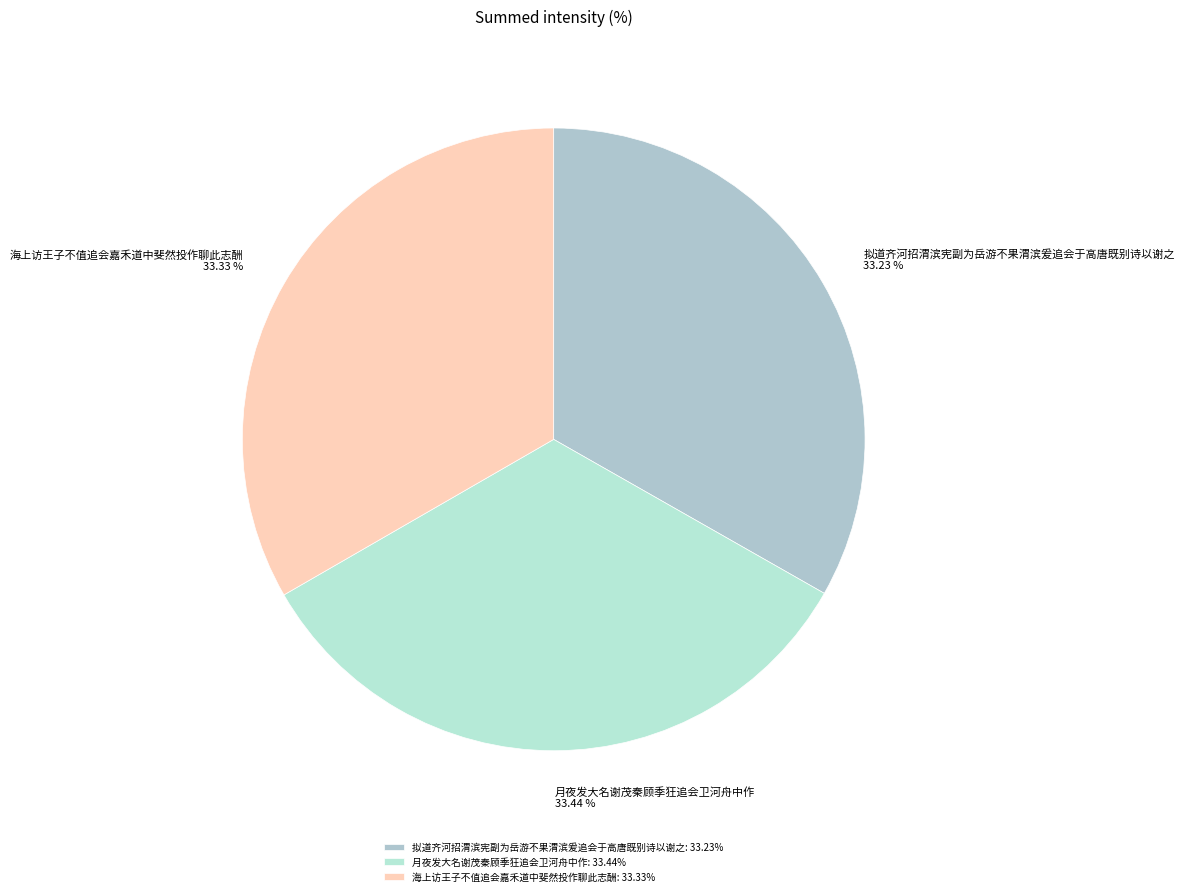

What percentage is NOT represented by 拟道齐河招渭滨宪副为岳游不果渭滨爰追会于高唐既别诗以谢之?

66.8%